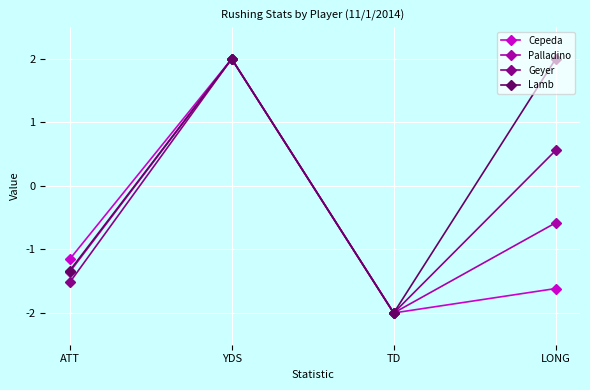

Which series changed the most between TD and LONG?

Lamb